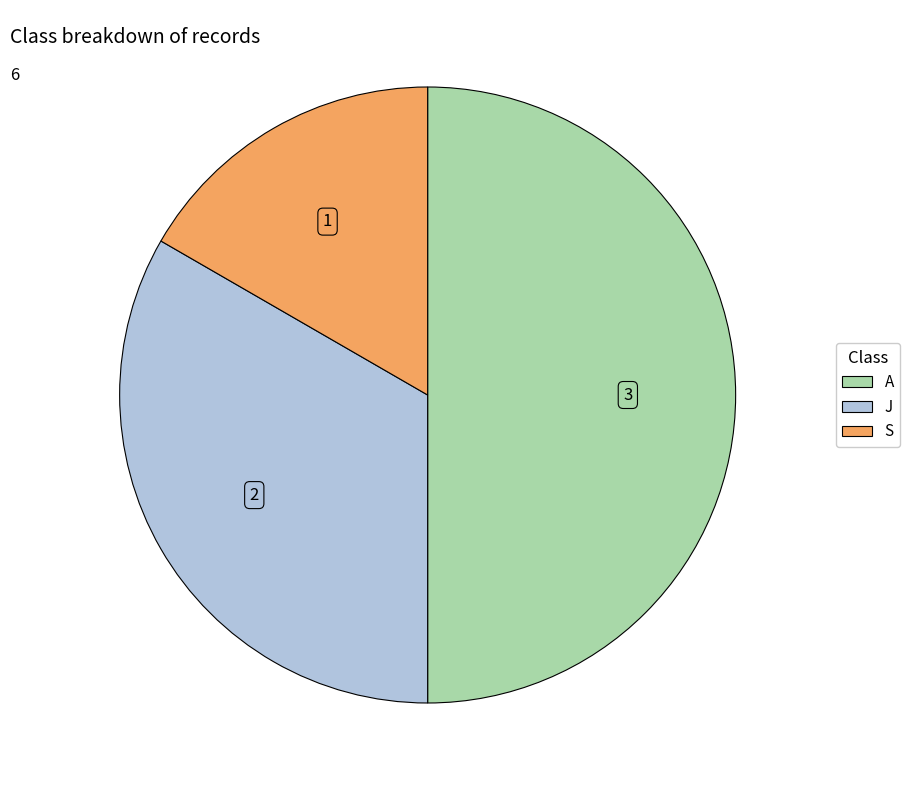

Does J represent more than half of the total?

No